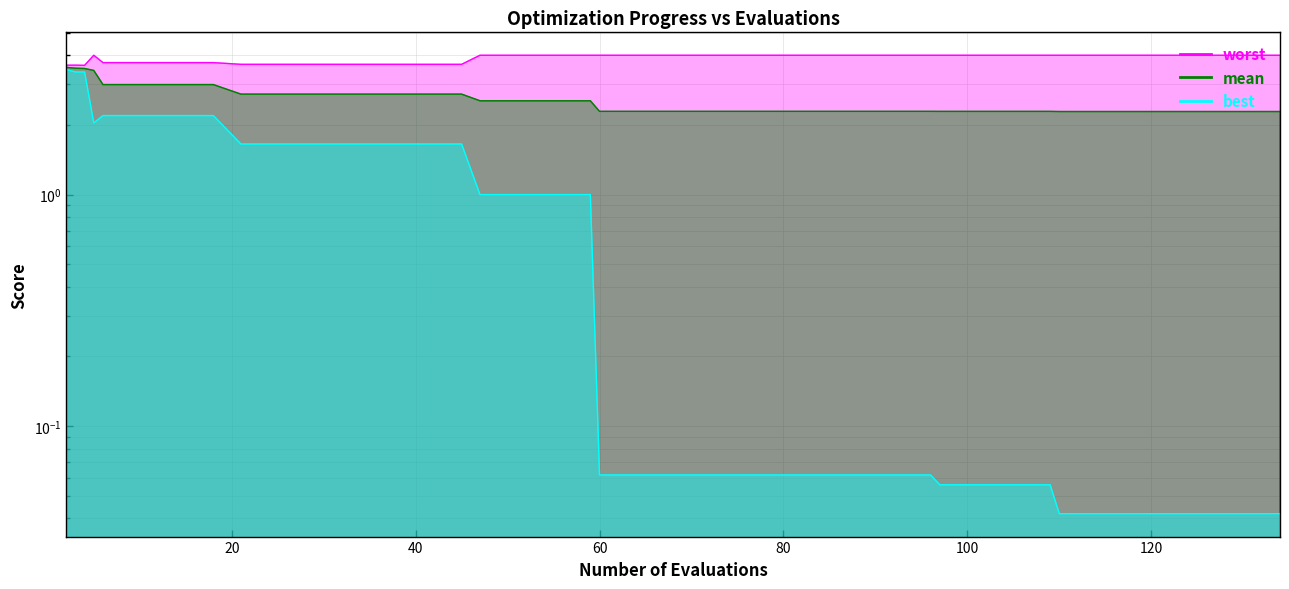

True or false: mean has more than 2 points higher than both neighbors.

False